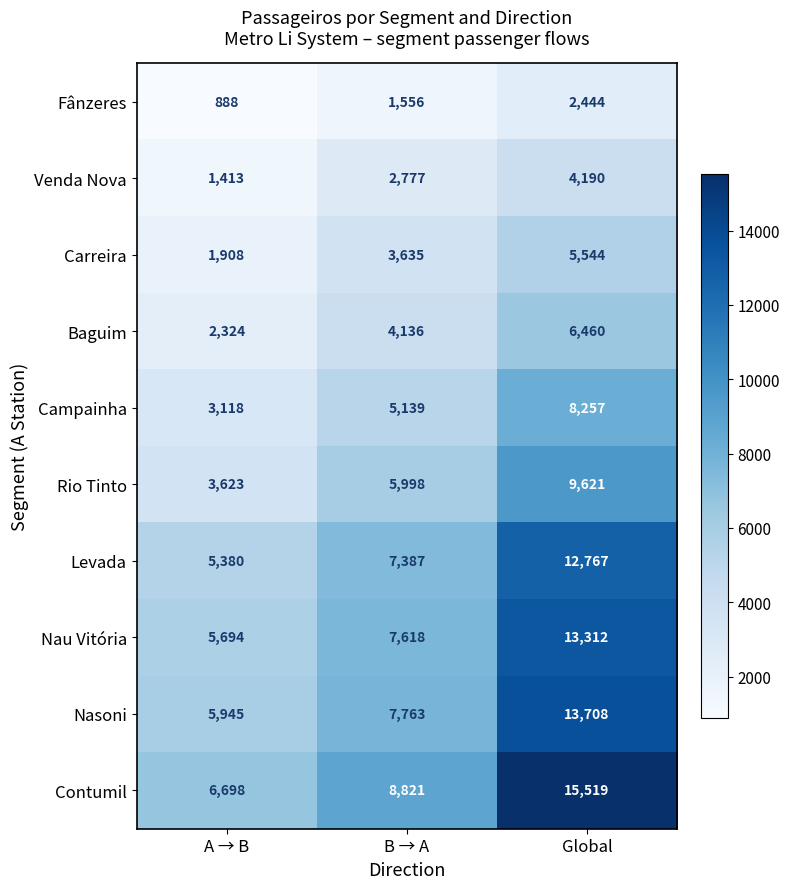

Is it true that Venda Nova equals 4142 at B → A?

False